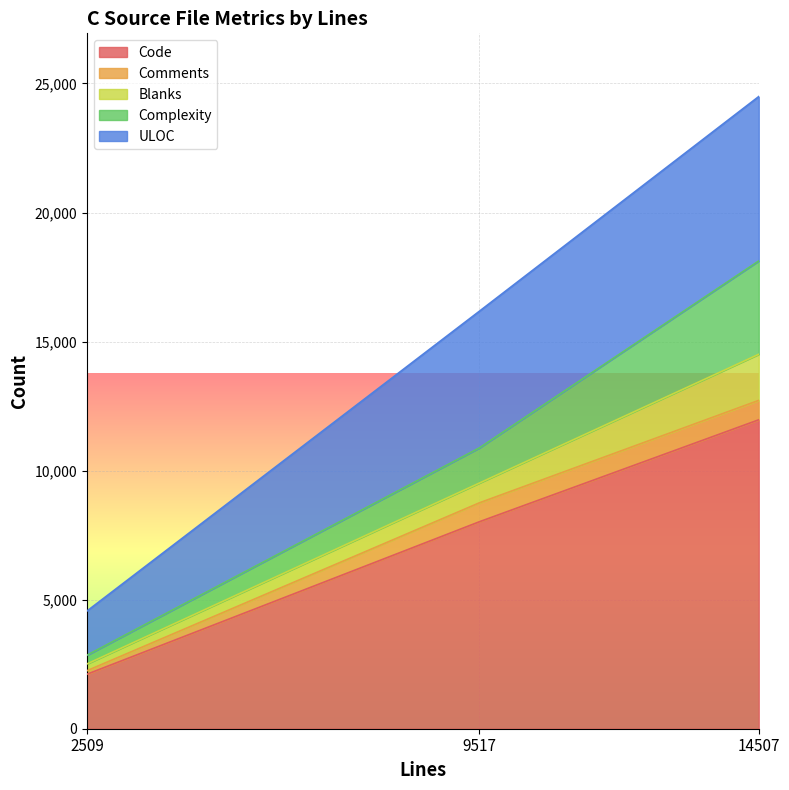

Which has a higher value, 14507 or 2509?

14507